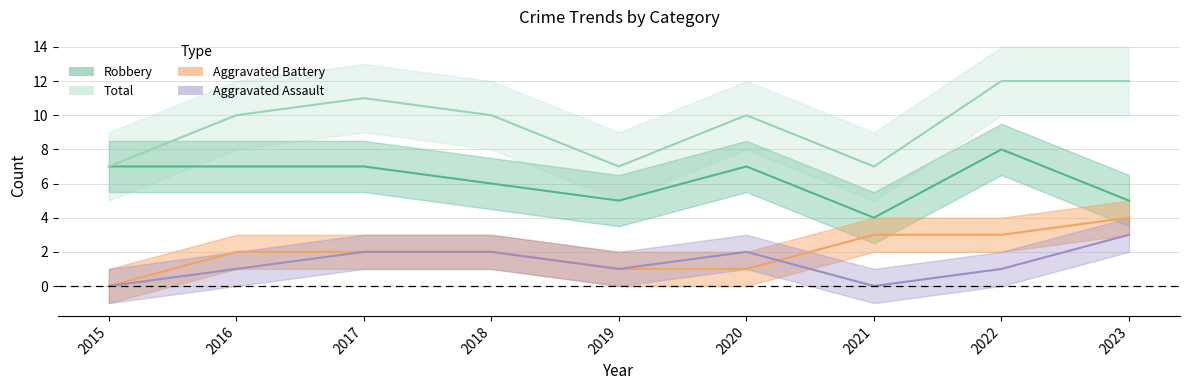

In Robbery, how many points are lower than both neighbors (excluding endpoints)?

2